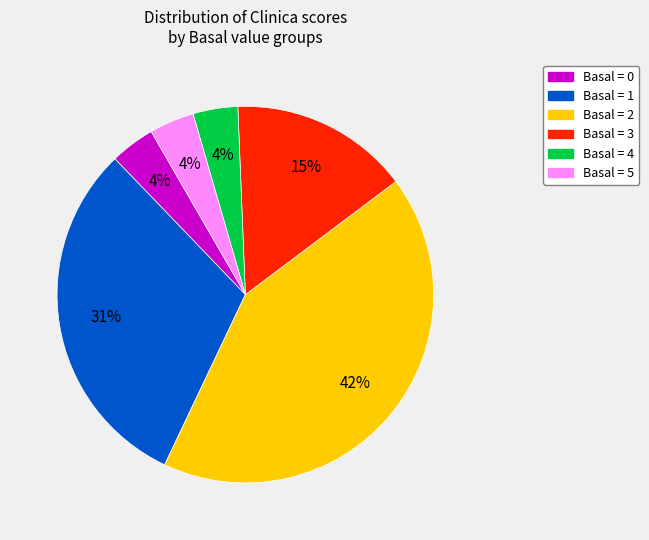

Does any single category account for the majority?

No